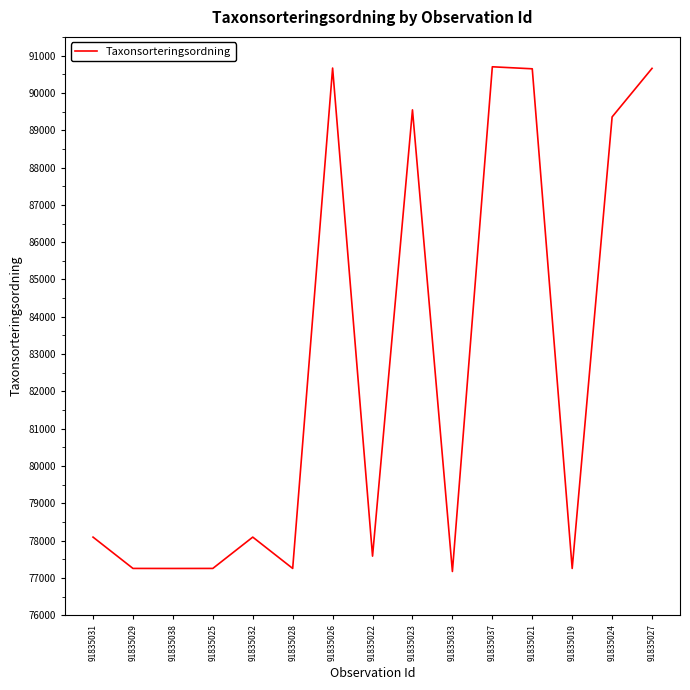

How many lines are shown in the chart?

1